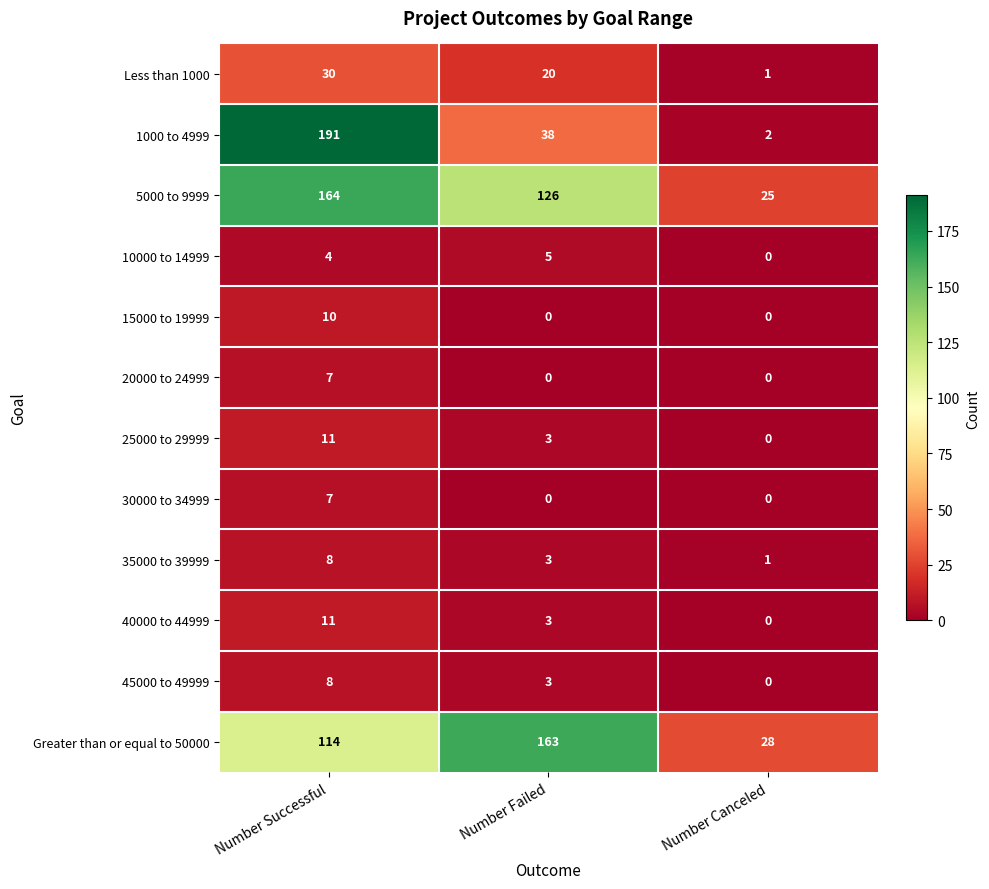

What is the sum of all 25000 to 29999 values?

14